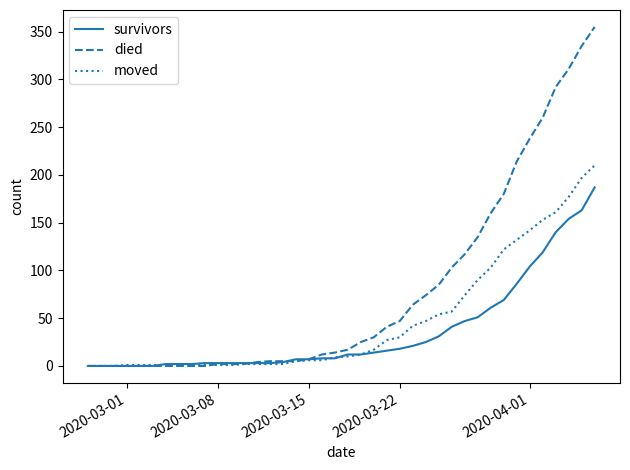

What is the highest value of the died series?

355